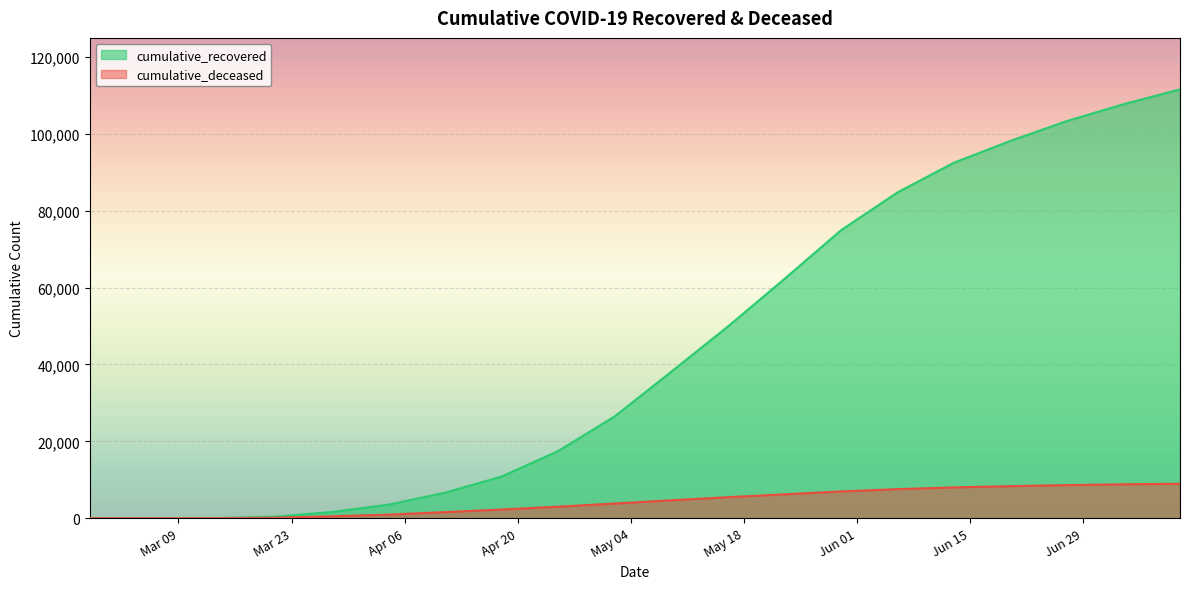

At how many categories does at least one series exceed 73400?

7